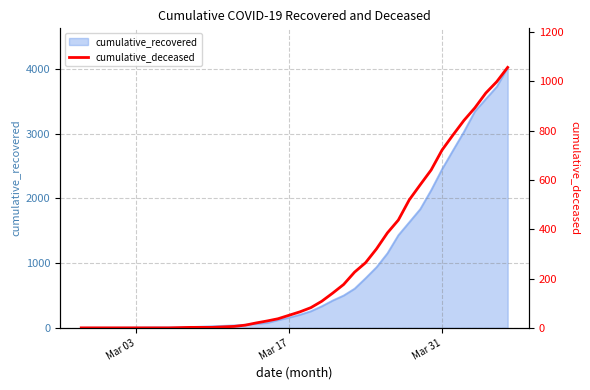

What position from the right is Mar 31?

7